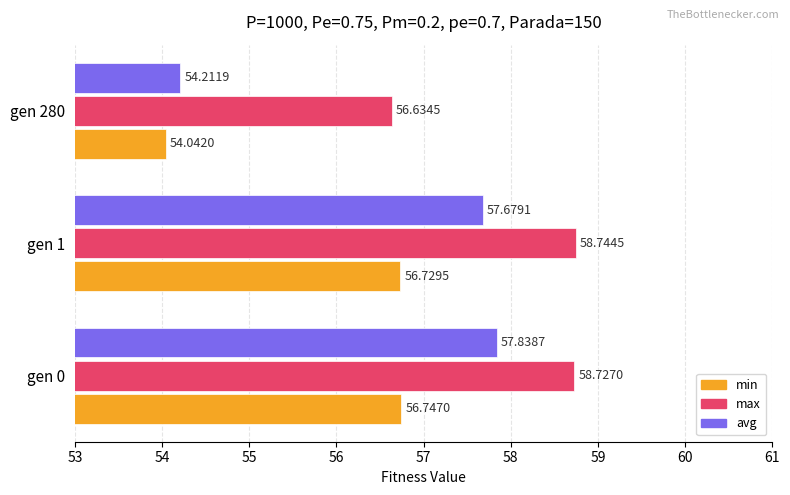

Which series has the largest total across all categories?

max